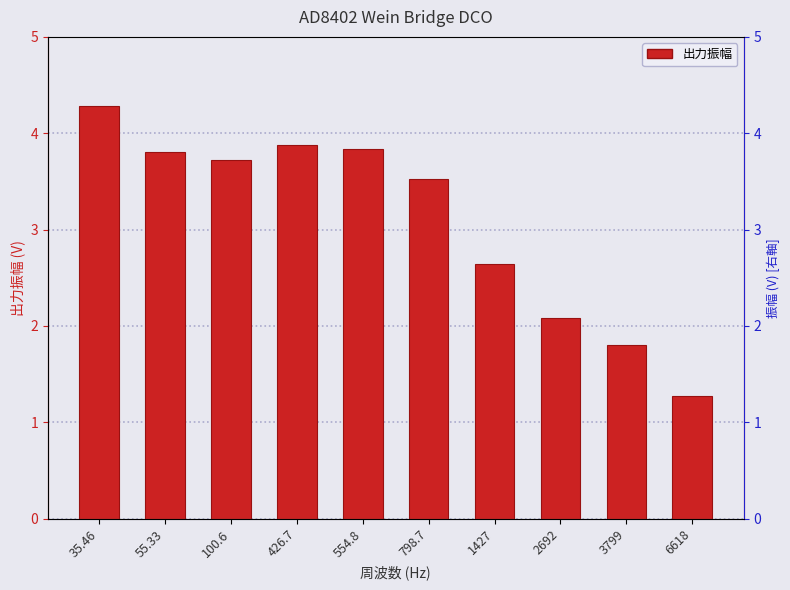

What position from the right is 1427?

4